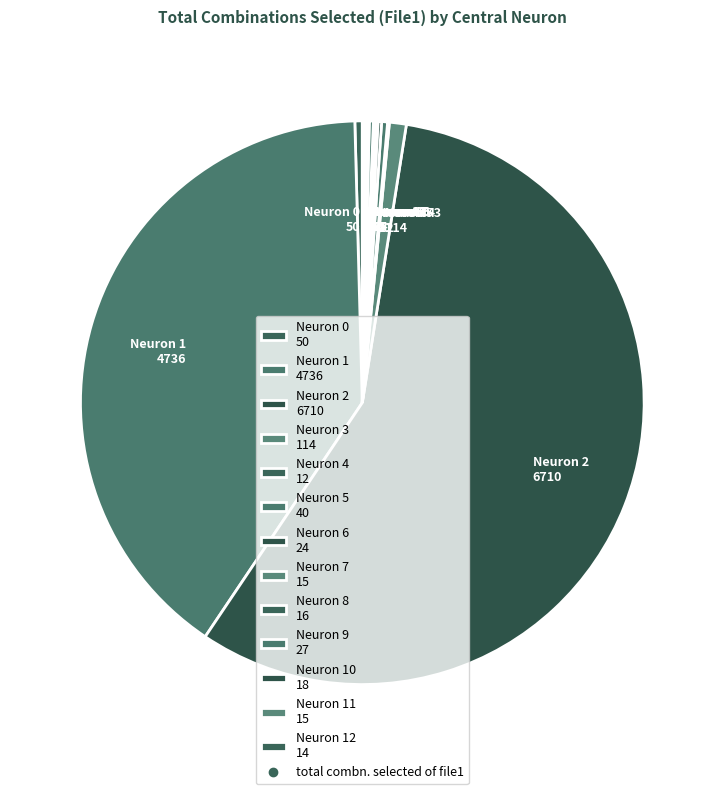

Which category accounts for the majority?

Neuron 2 6710